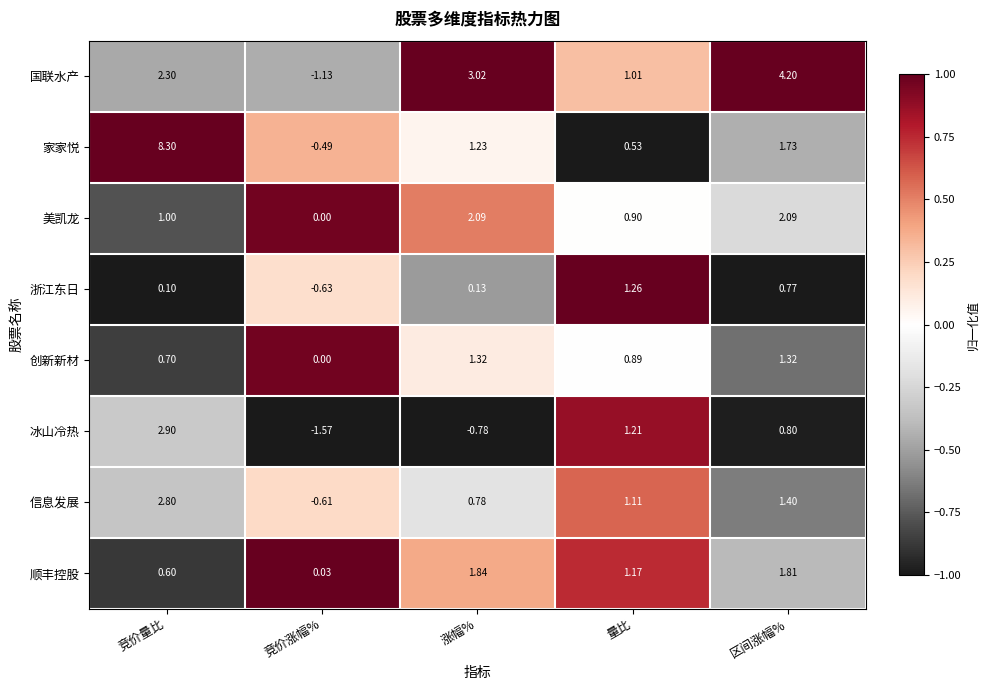

Is the value of 国联水产 at 竞价涨幅% greater than the value of 顺丰控股 at 量比?

No